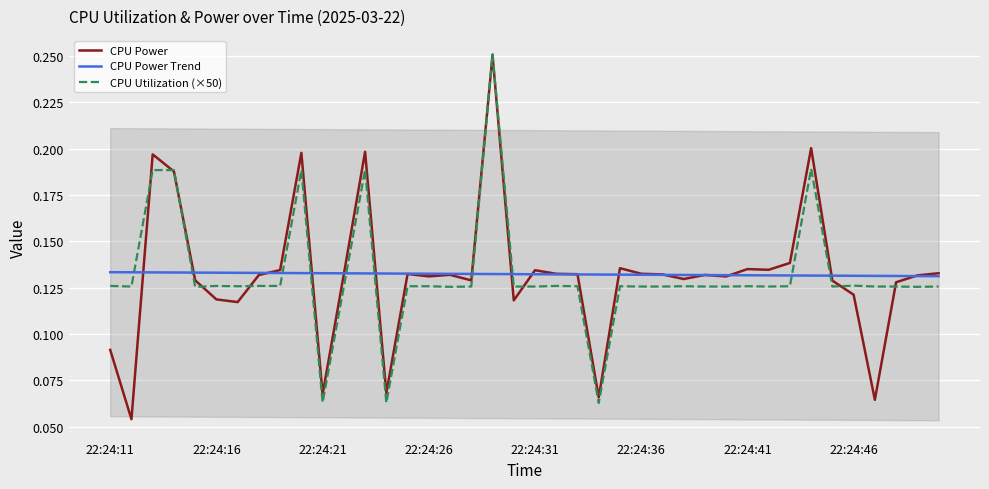

Which category has the highest value across all series?

18